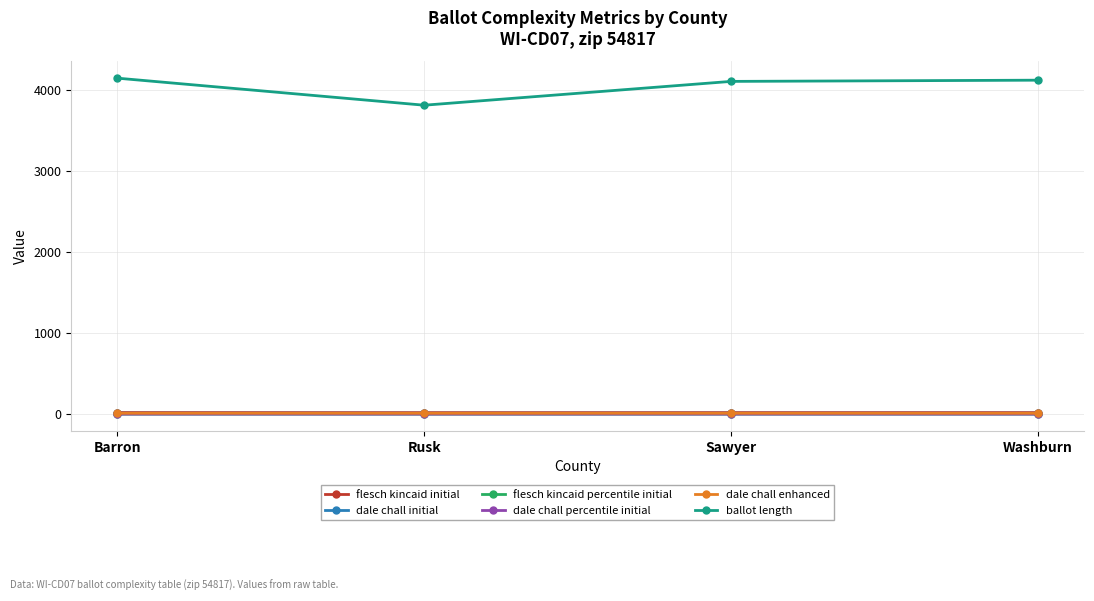

What is the label of the 3rd point from the left?

Sawyer